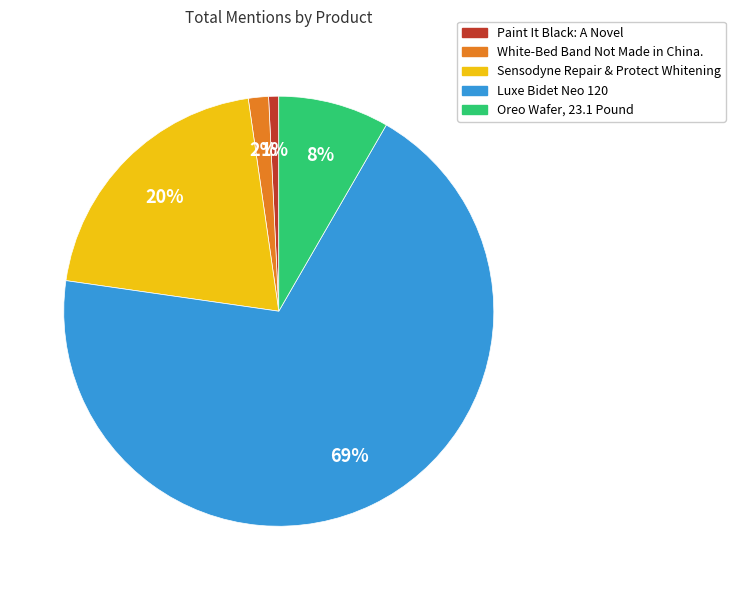

To the nearest percent, what is the average slice percentage?

20%